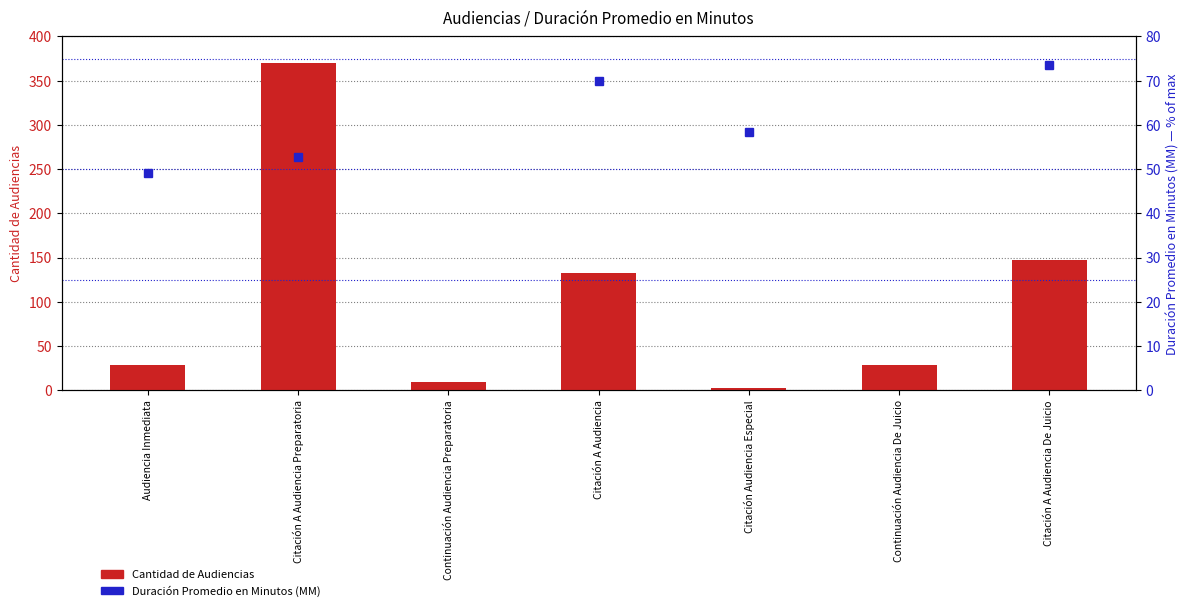

Reading right to left, list all the values displayed in this chart.

Cantidad de Audiencias: 147.0	29.0	3.0	133.0	9.0	370.0	29.0
Duración Promedio en Minutos (MM): 73.6	100.0	58.5	69.8	83.0	52.8	49.1